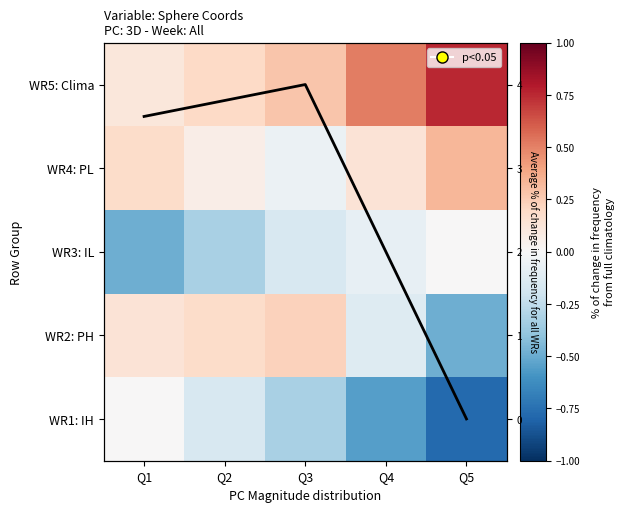

How many data points in WR4: PL are above 0?

4